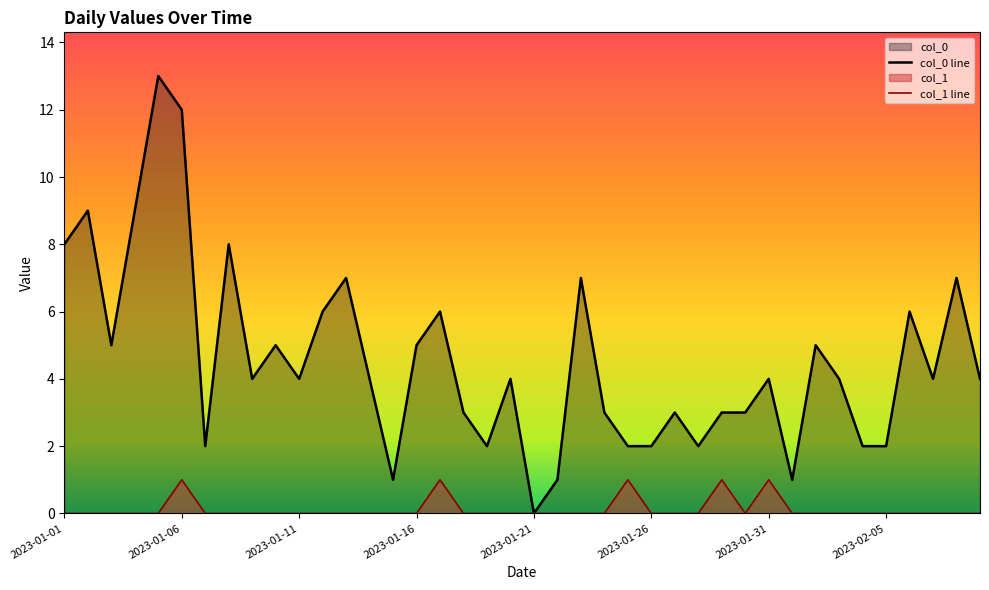

Which series has the largest total across all categories?

col_0 line